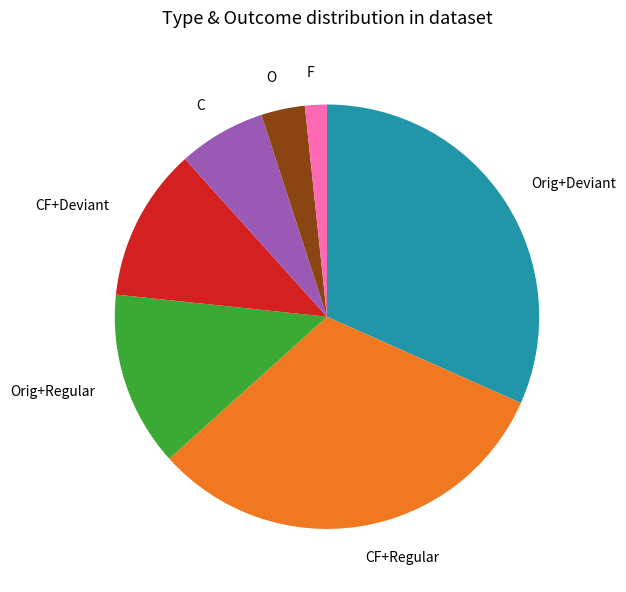

What is the smallest slice in the pie chart?

F